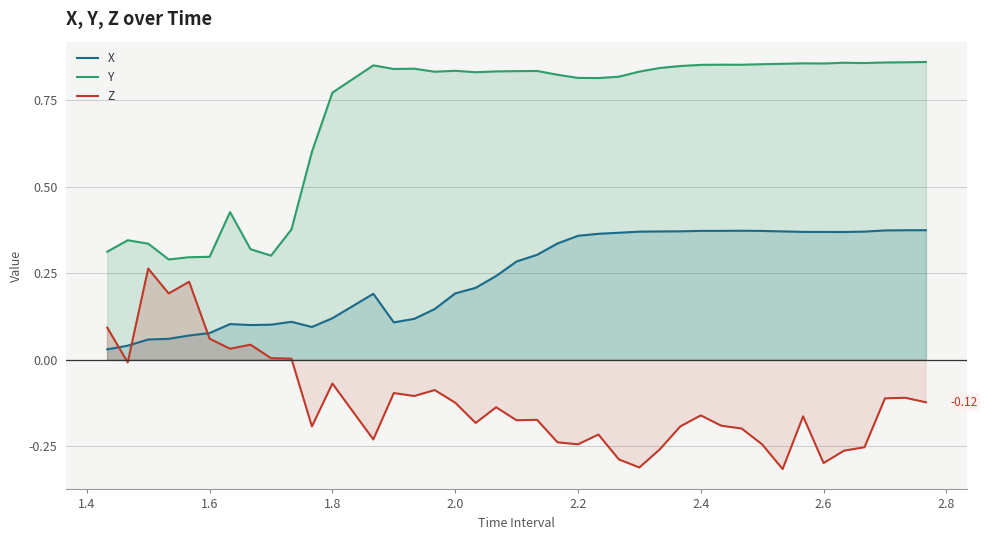

Does the chart have visible grid lines?

Yes